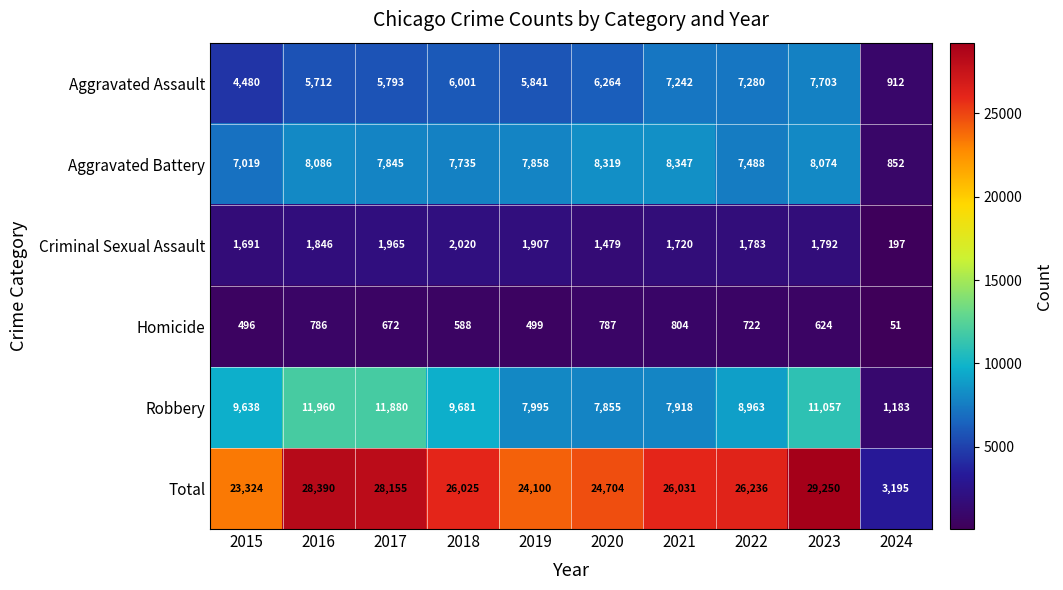

At which label does Aggravated Battery first exceed 7858?

2016